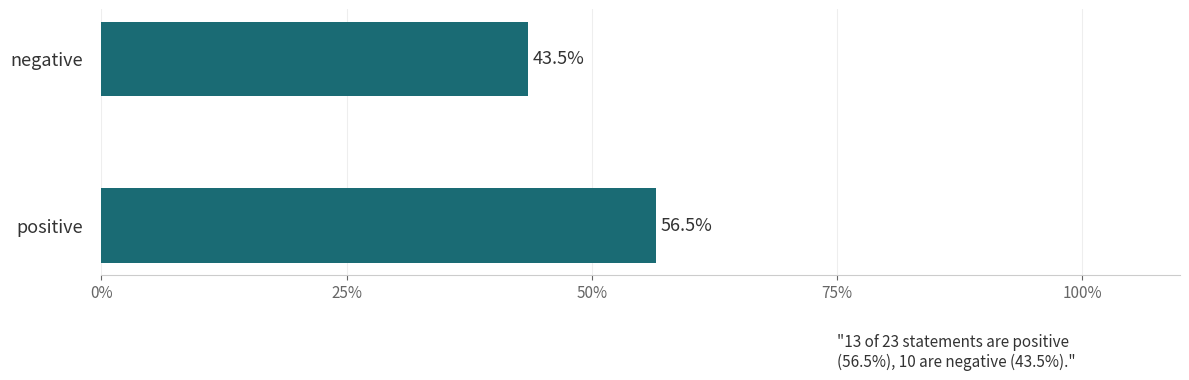

At which category does the chart reach its minimum across all series?

negative